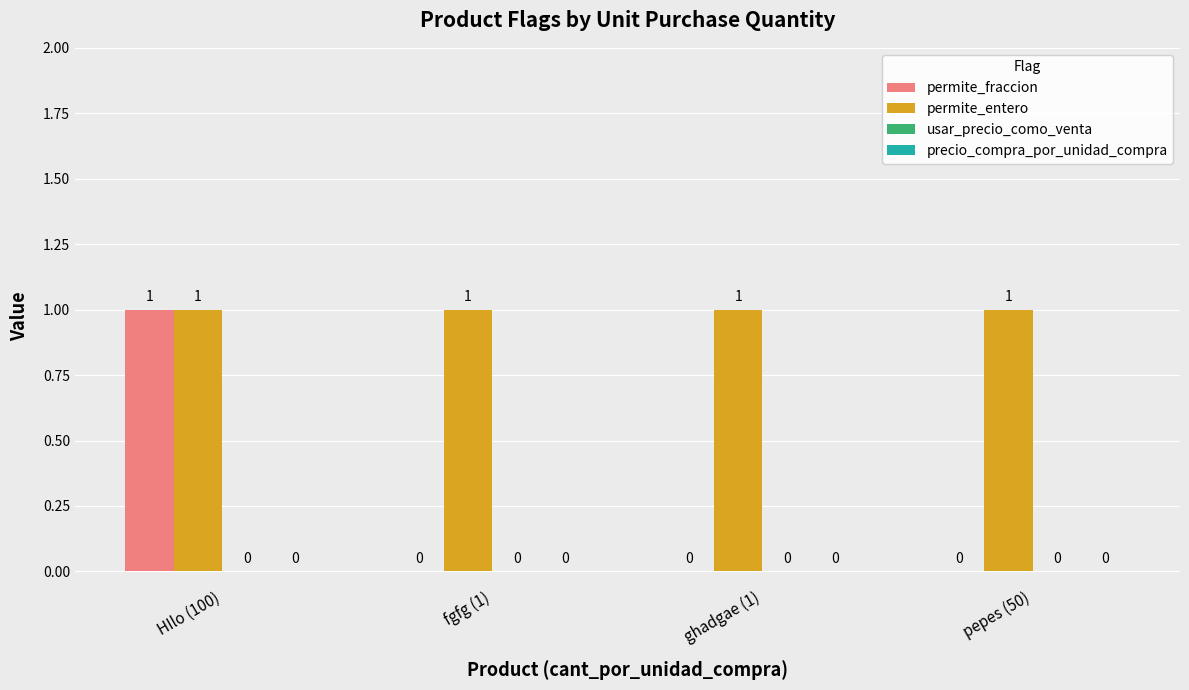

Reading right to left, list all the values displayed in this chart.

permite_fraccion: pepes (50)=0	ghadgae (1)=0	fgfg (1)=0	HIlo (100)=1
permite_entero: pepes (50)=1	ghadgae (1)=1	fgfg (1)=1	HIlo (100)=1